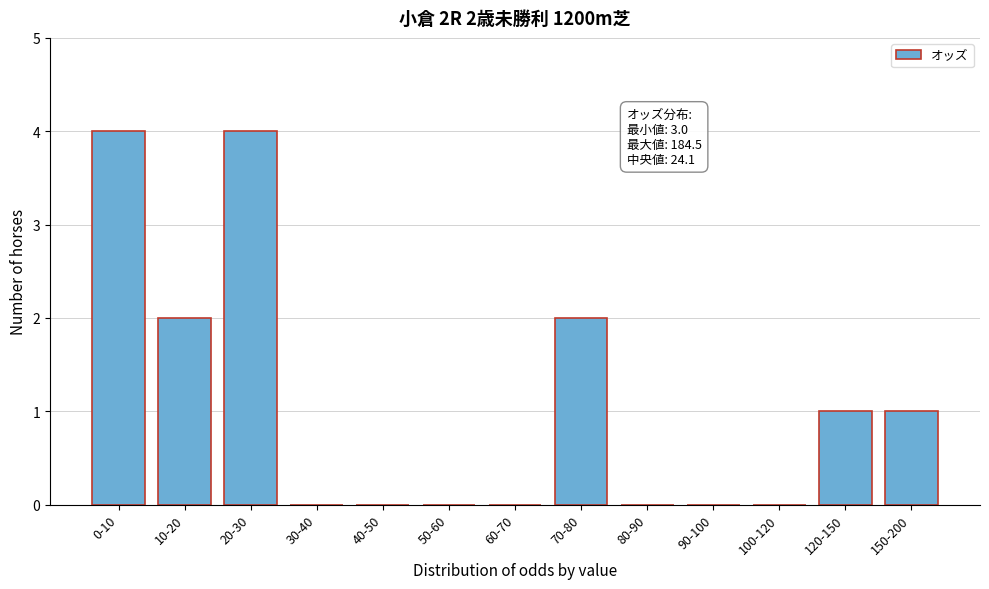

Reading right to left, what are all the values shown in this chart?

150-200=1	120-150=1	100-120=0	90-100=0	80-90=0	70-80=2	60-70=0	50-60=0	40-50=0	30-40=0	20-30=4	10-20=2	0-10=4